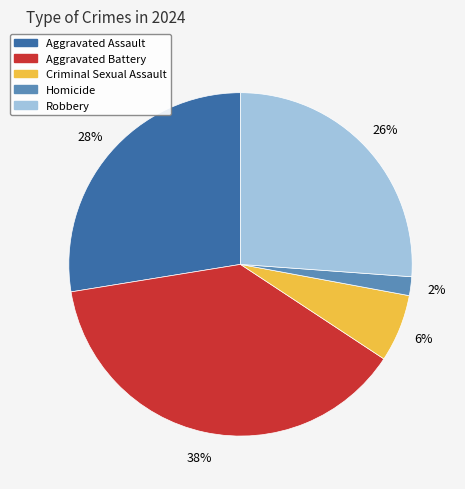

To the nearest percent, what is the difference between the Homicide and Aggravated Battery slice percentages?

36%